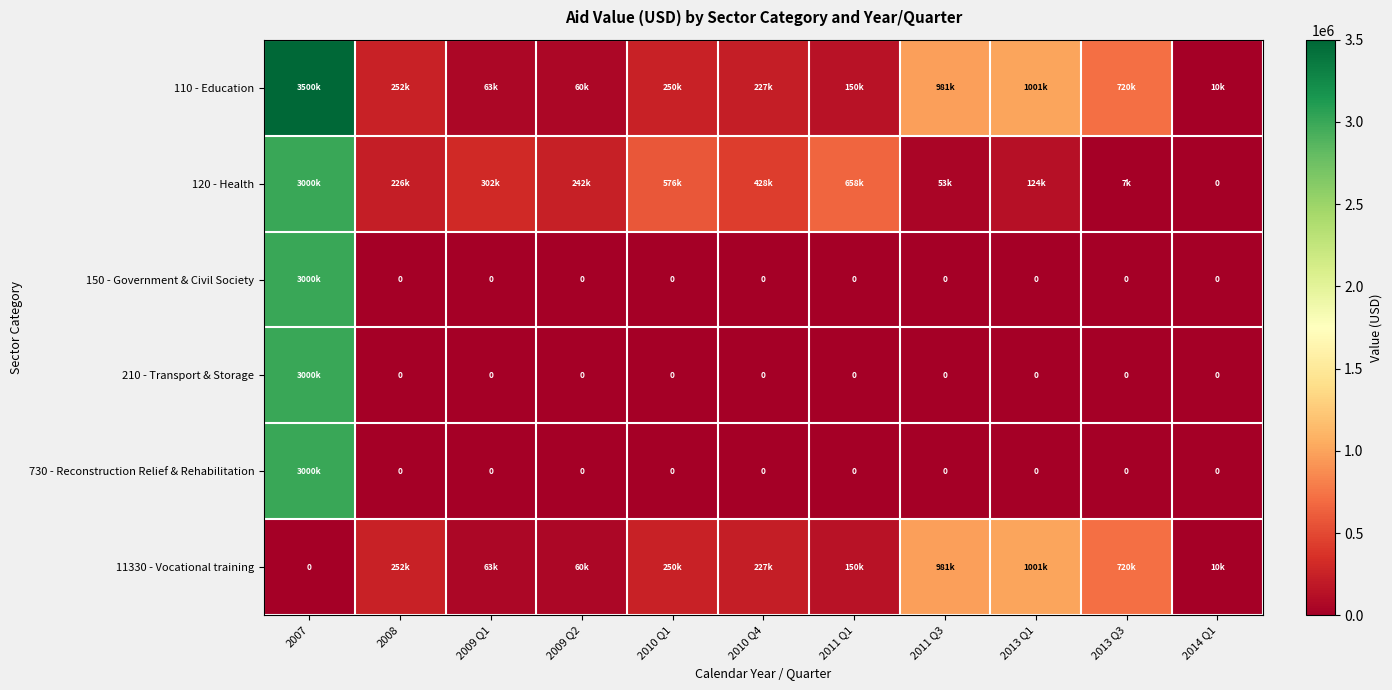

Which series has the widest spread of values?

110 - Education